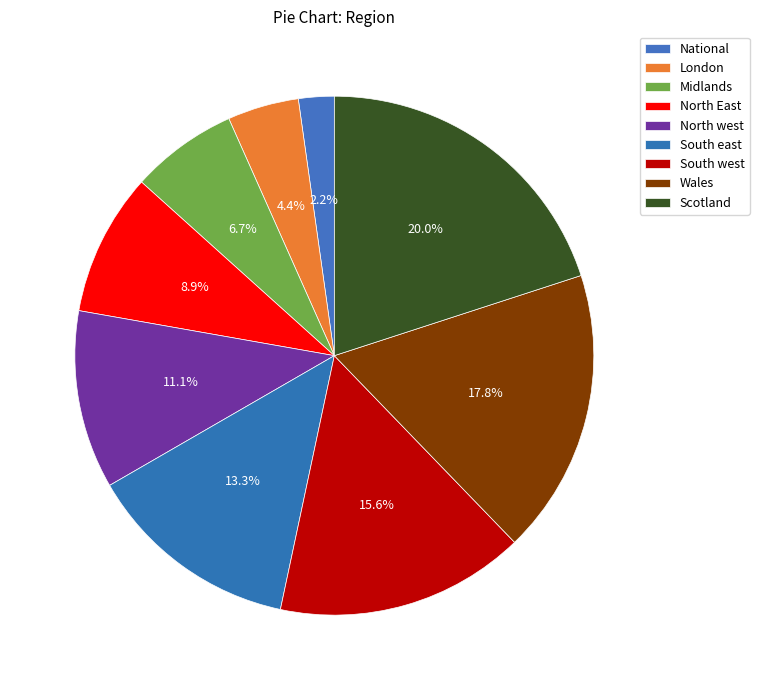

Combined, what portion of the pie is Midlands and South west?

22.2%